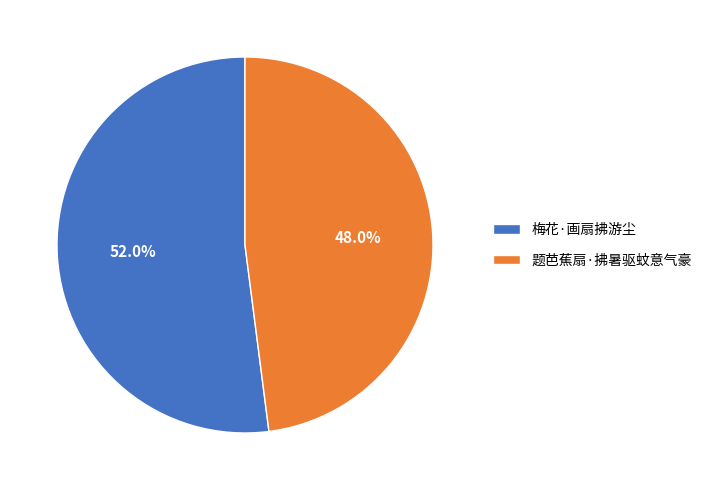

To the nearest percent, what is the difference between the largest and smallest slice percentages?

4%